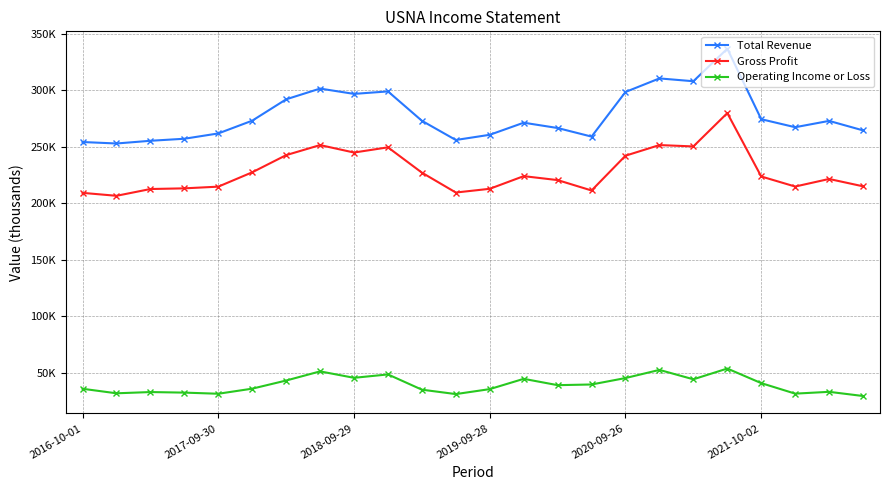

Where is the first local maximum for Total Revenue?

7